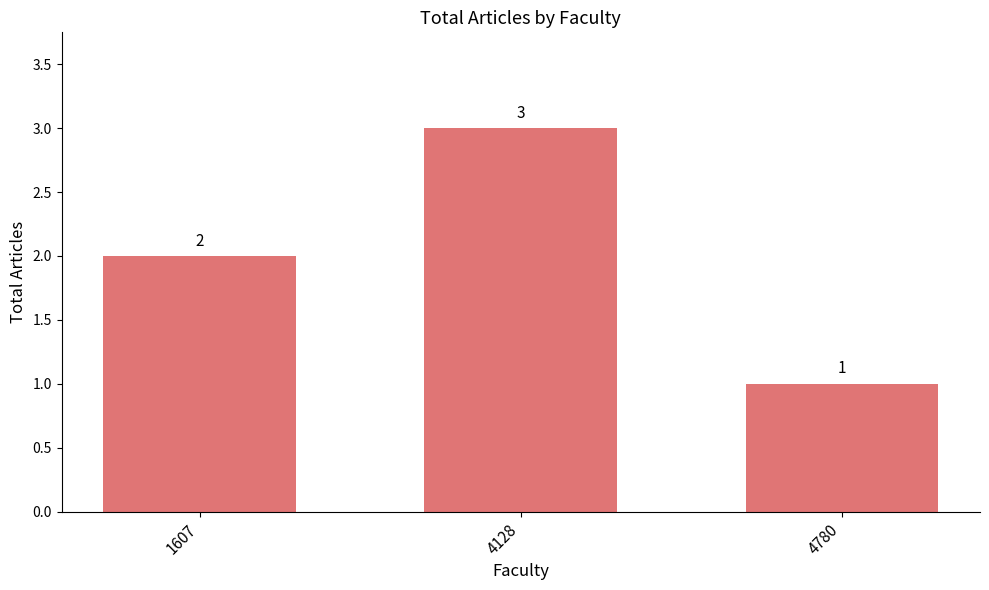

Reading left to right, transcribe all the data shown in this chart.

1607=2	4128=3	4780=1